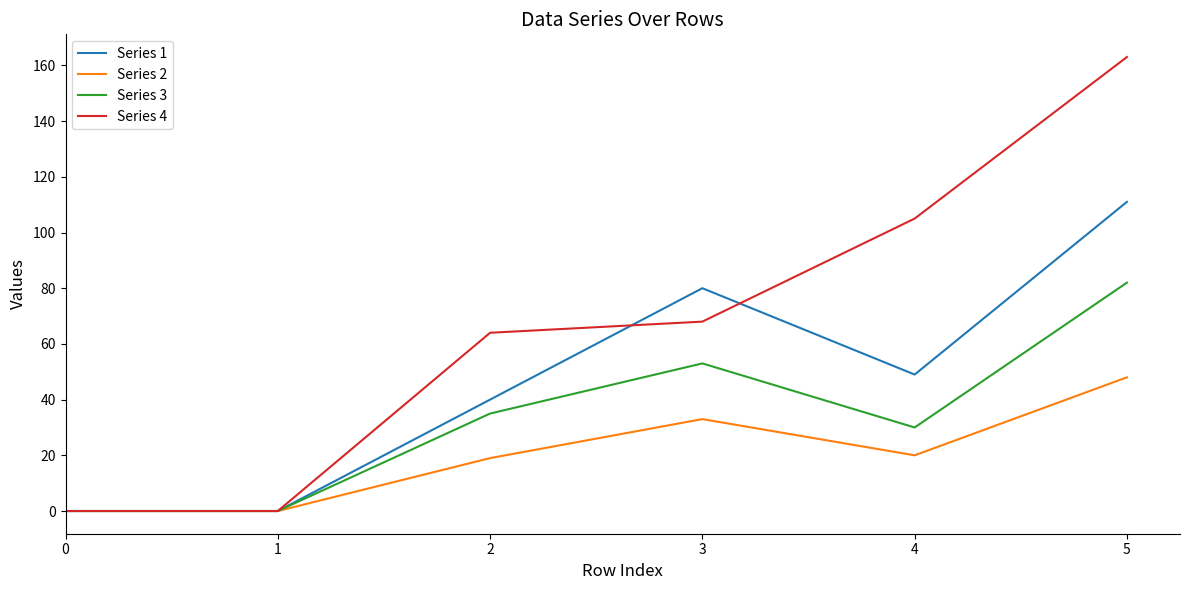

Count the number of categories in the chart.

6